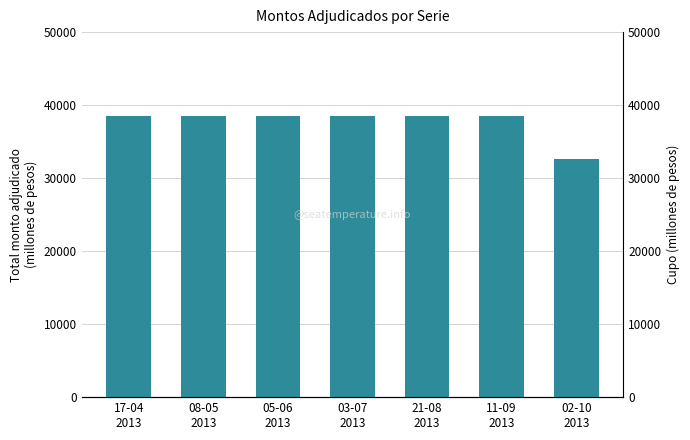

How many data points does each series have?

7